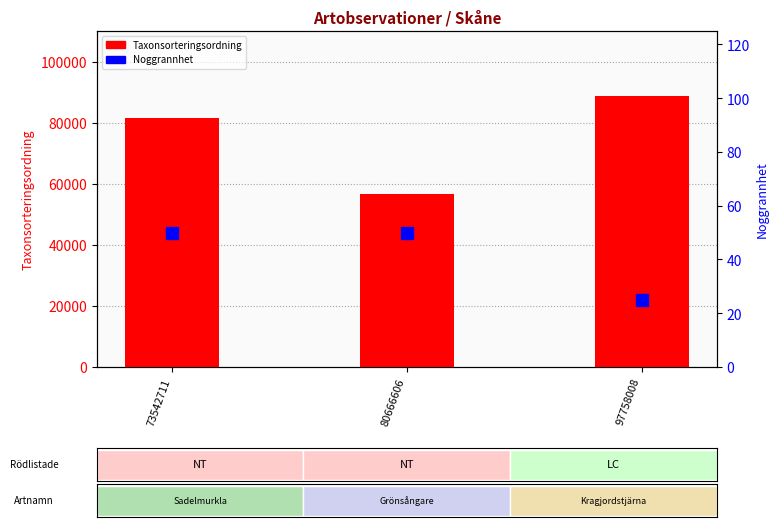

What is the value of the Taxonsorteringsordning bar at the 2nd from the left?

56632